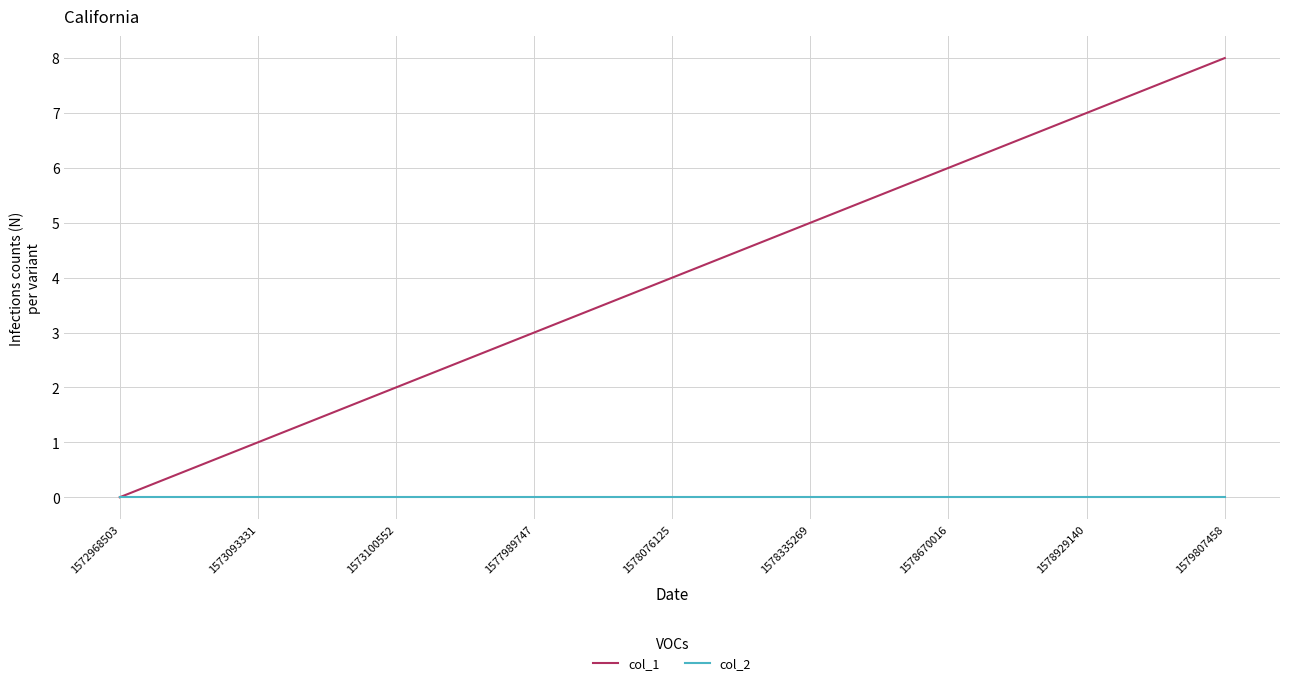

List the labels in order of col_1 value, largest first.

1579807458, 1578929140, 1578670016, 1578335269, 1578076125, 1577989747, 1573100552, 1573093331, 1572968503